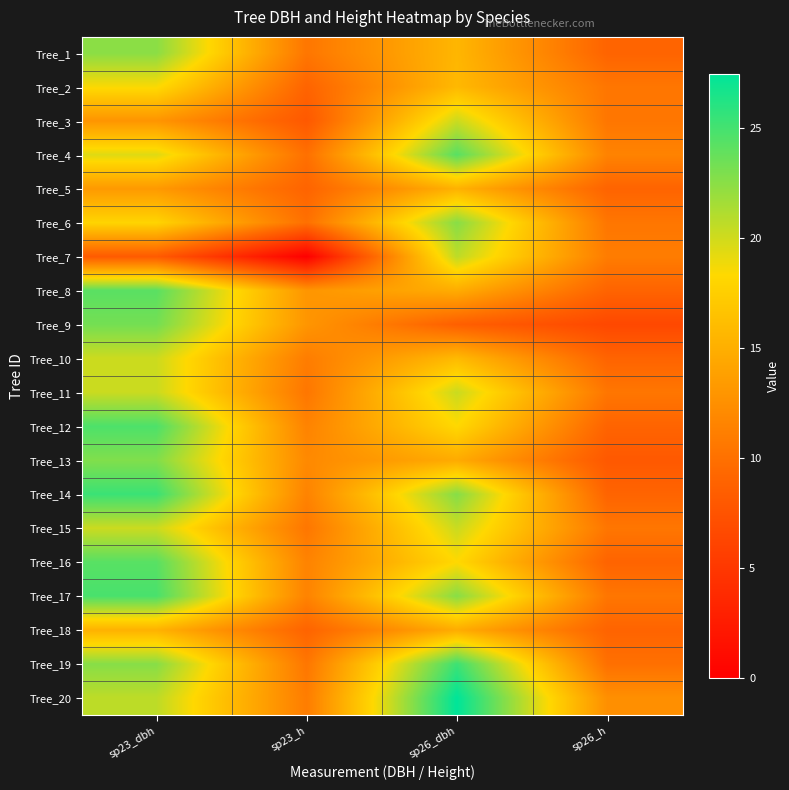

Which has a higher value, sp23_dbh or sp26_h?

sp23_dbh